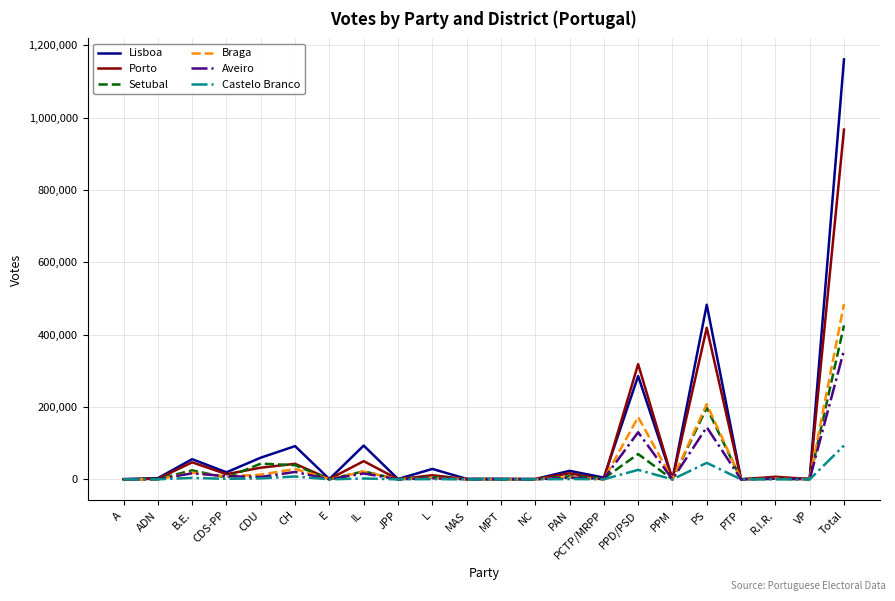

How many lines are shown in the chart?

6